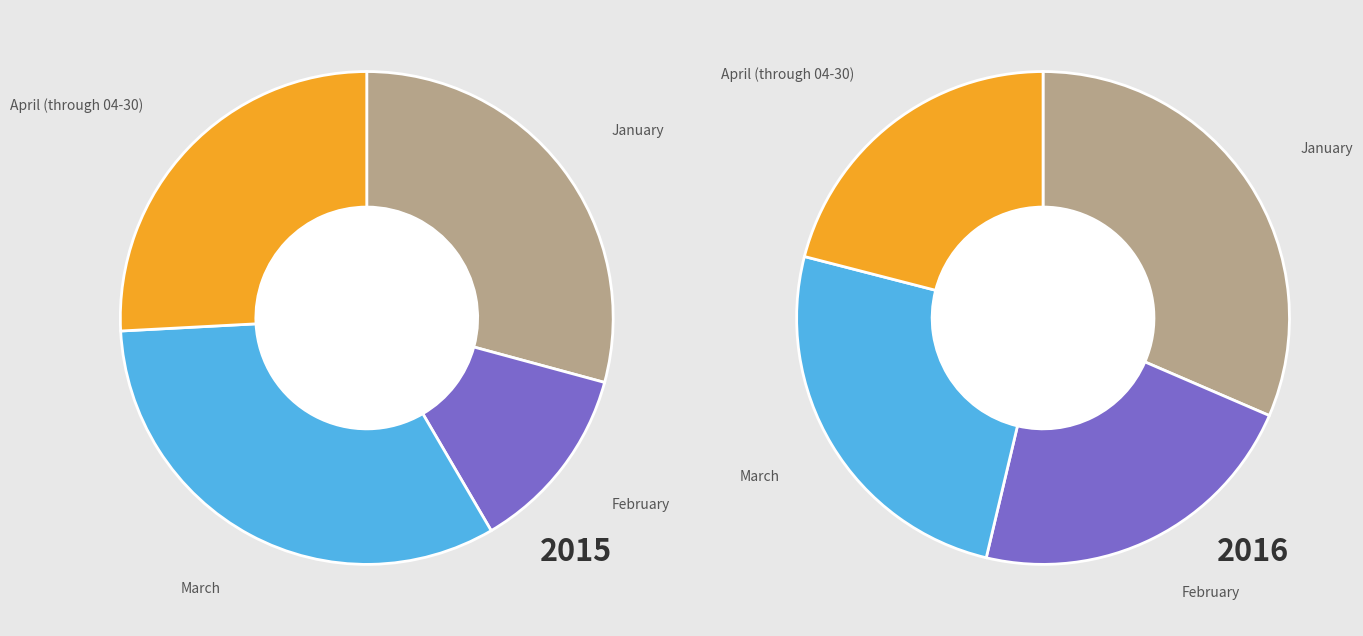

What percentage is the April (through 04-30) slice, to the nearest percent?

26%